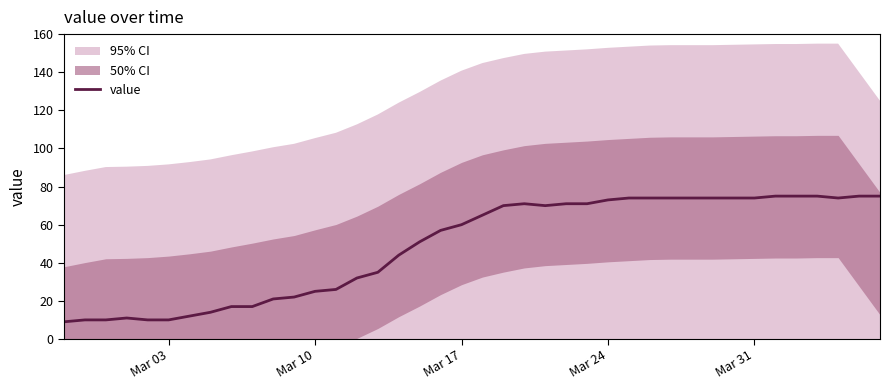

The value series shows 74 at Mar 31. True or false?

True